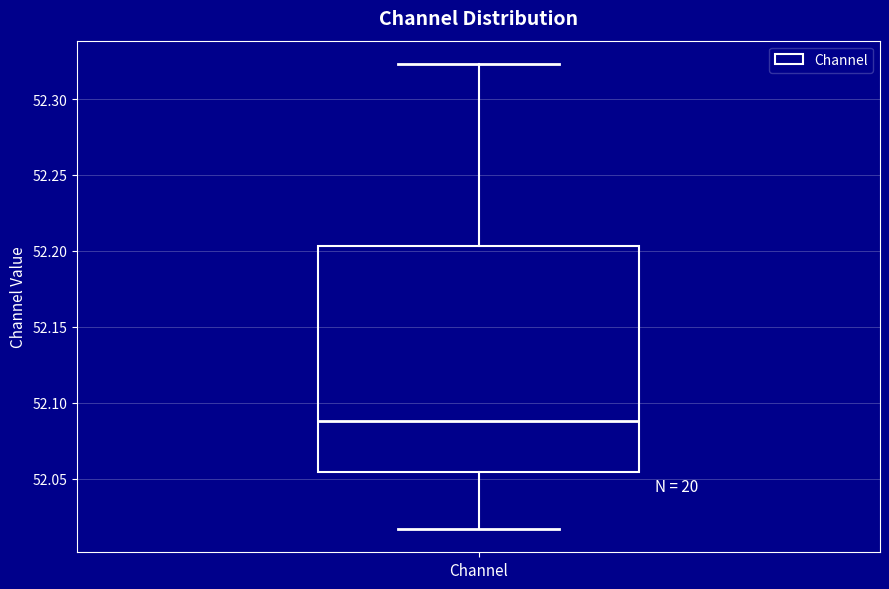

Read this box plot against the y-axis: the position of the median line, the range covered by the box, and the ends of both whiskers. The values are not printed on the chart, so give them approximately, as read against the axis.

median 52.090, box 52.055 to 52.205, whiskers 52.015 to 52.325